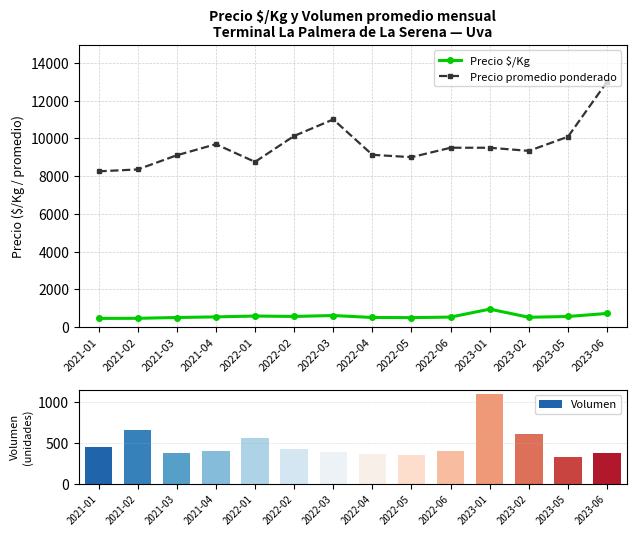

What is the spread (max minus min) of values at 2023-01?

8550.0